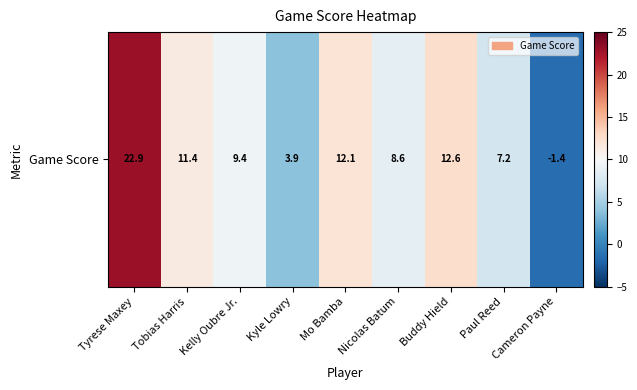

How many positive values are there?

8